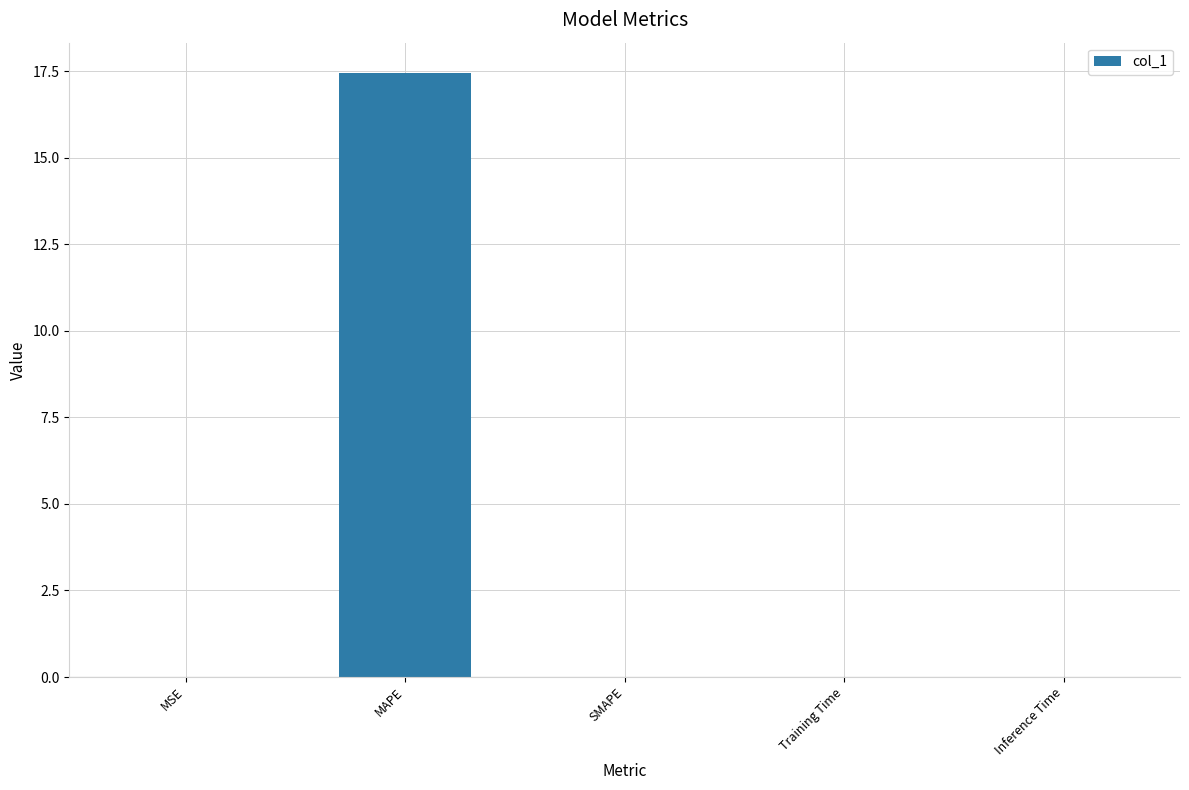

What is the change in value from MAPE to SMAPE?

-17.5